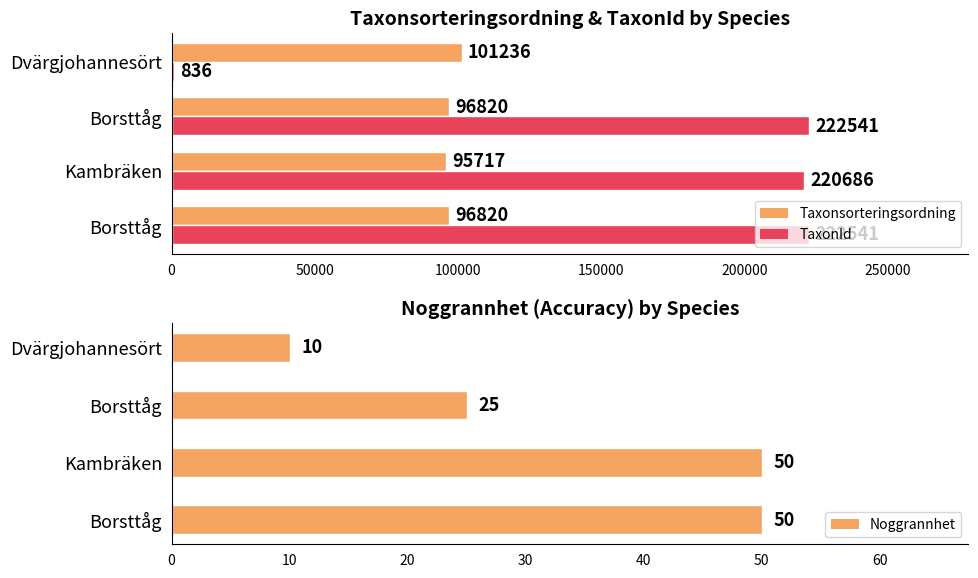

The value of Taxonsorteringsordning at Borsttåg is 126411. True or false?

False